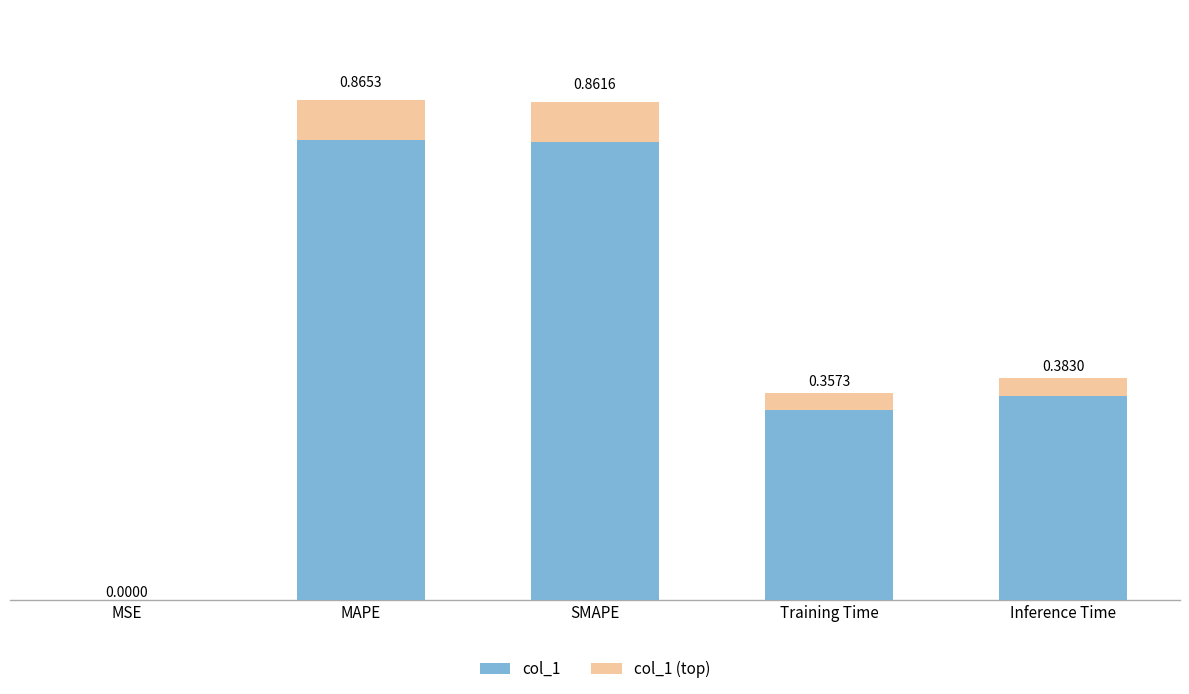

Are the bars grouped side by side (vs. stacked)?

No